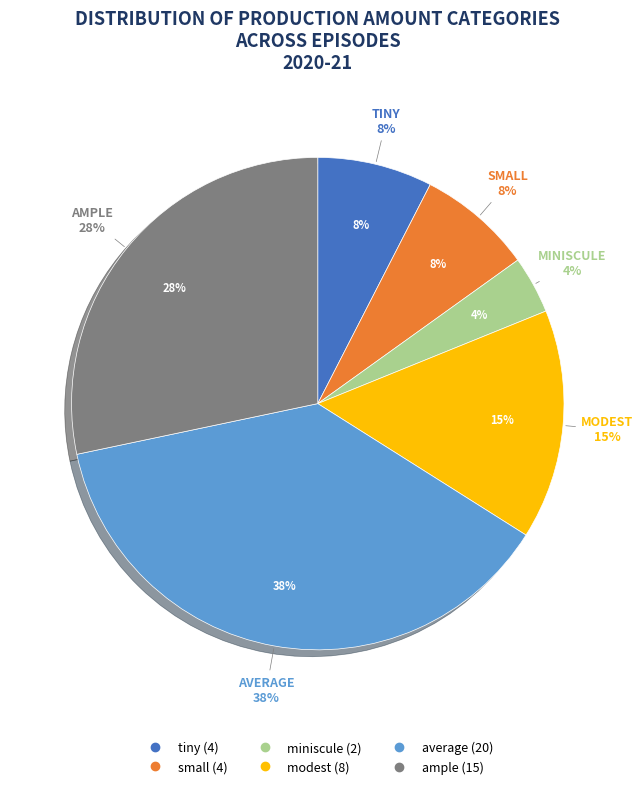

Does any single category account for the majority?

No